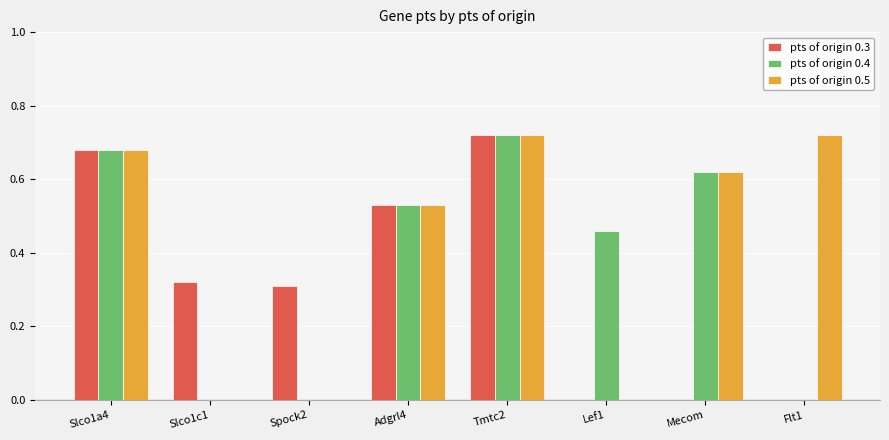

Is it true that pts of origin 0.4 equals 0.0 at Flt1?

True